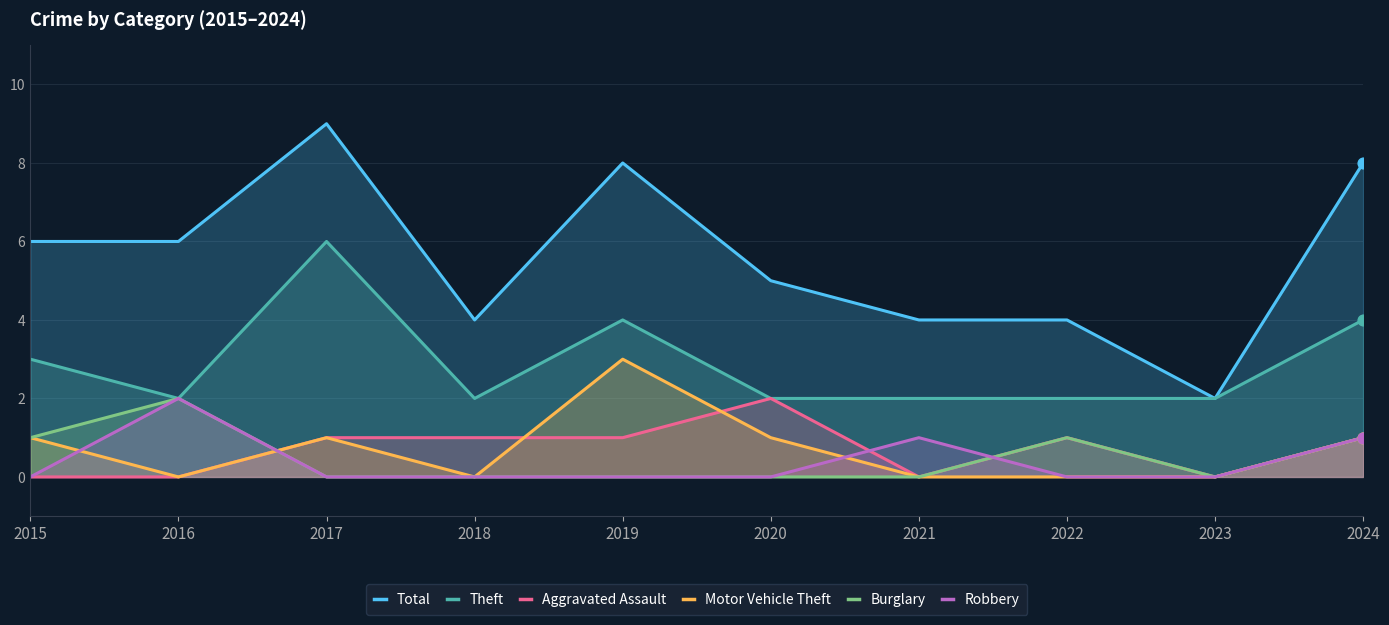

At which category is the sum across all series the highest?

2017